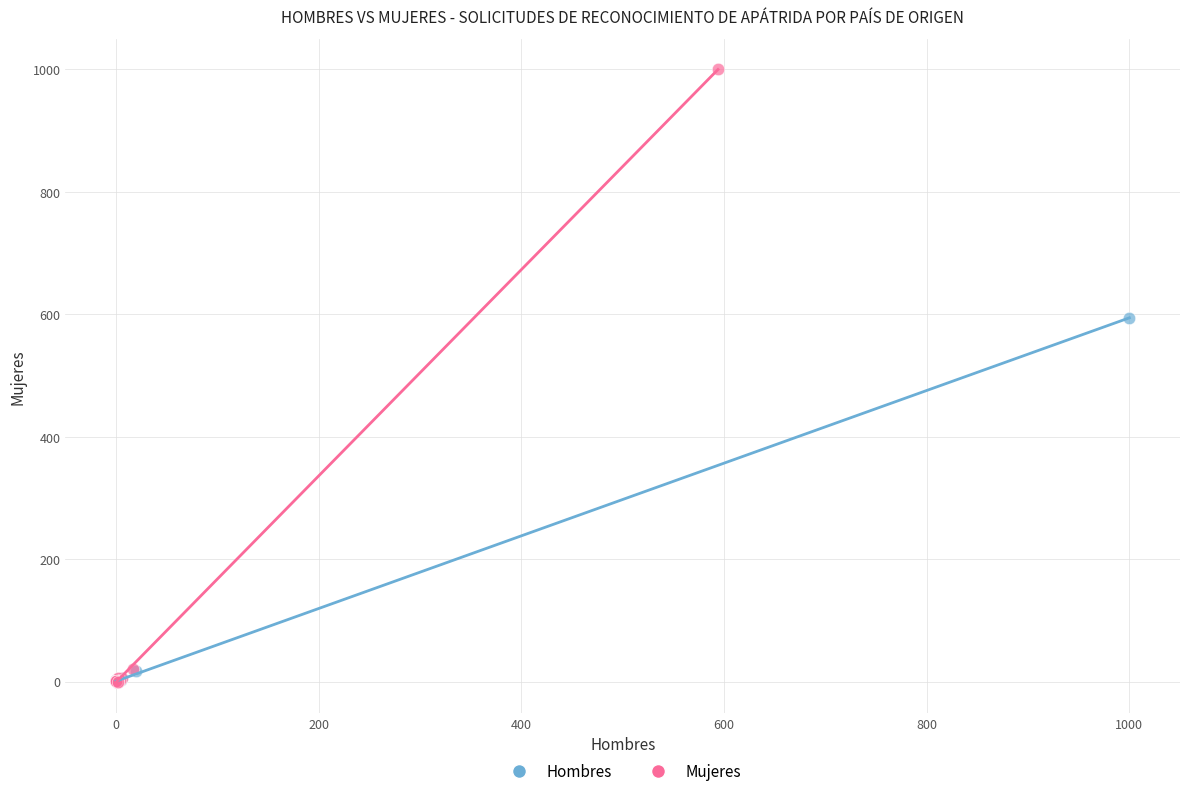

Which series has the widest spread of Y values?

Mujeres